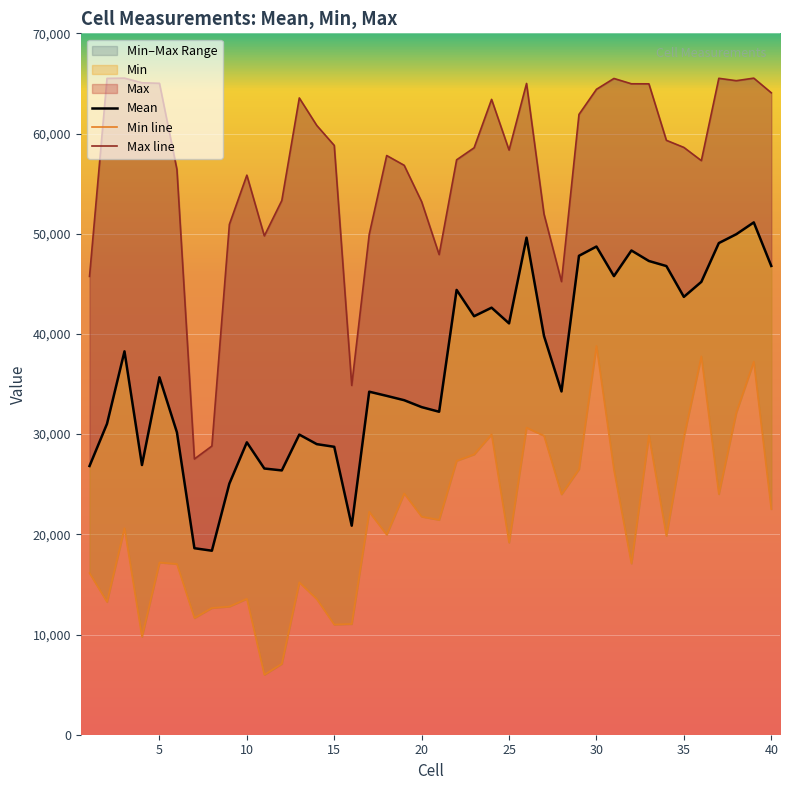

At 25, list the series in order from smallest to largest.

Min line, Mean, Max line